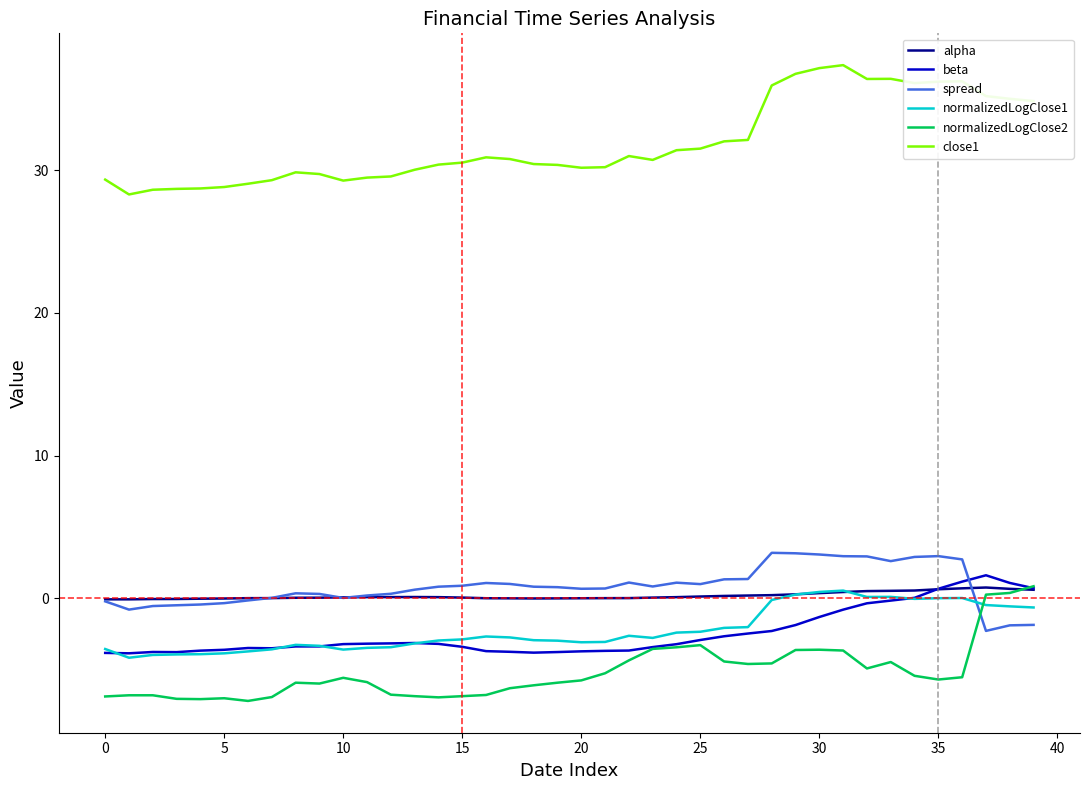

What is the minimum value for beta?

-3.9